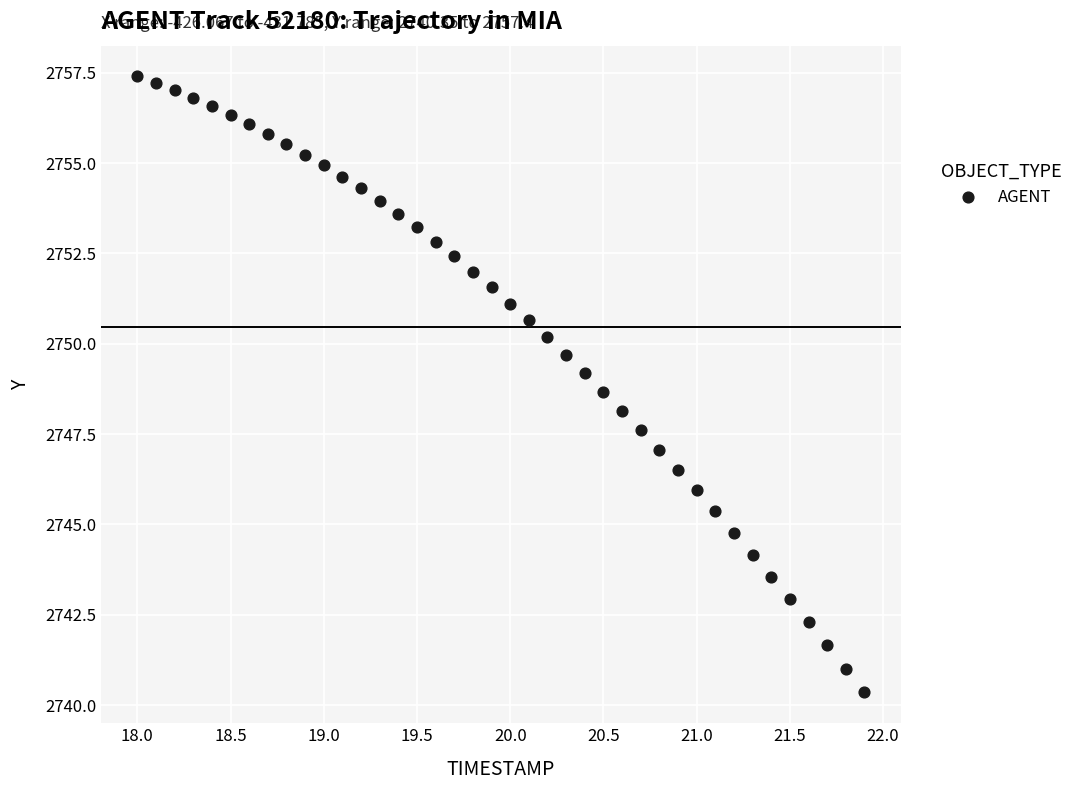

What is the range of X values (max minus min)?

3.9